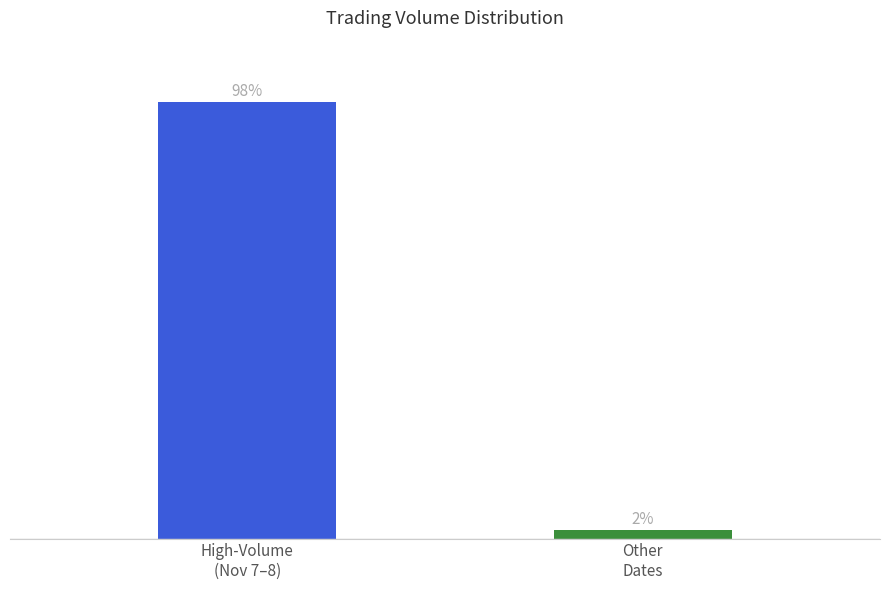

Are the bars horizontal?

No